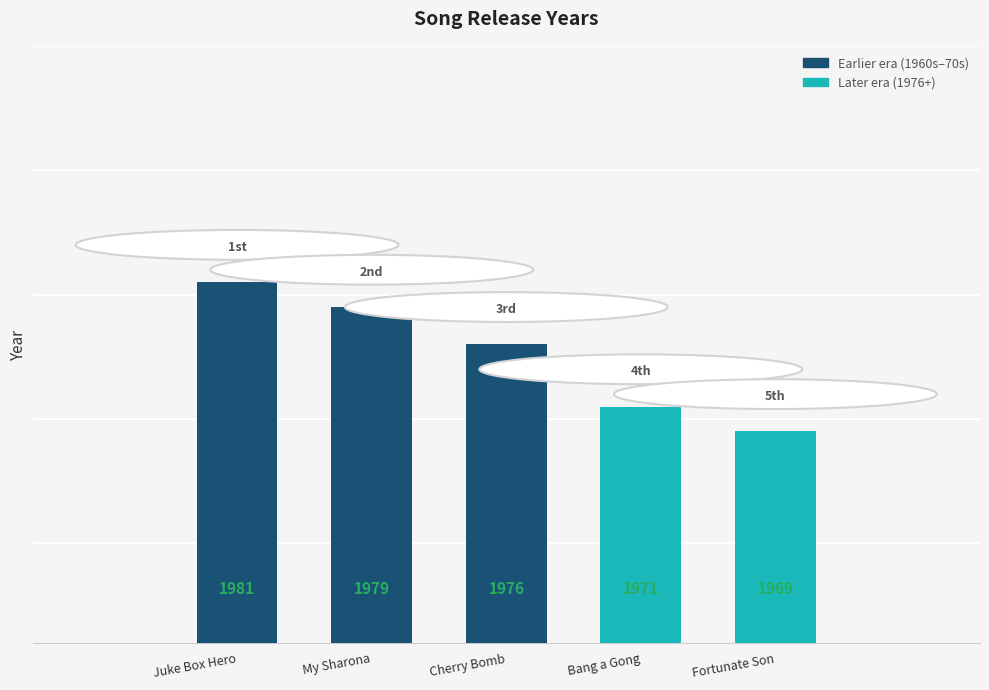

Rank the categories by value from highest to lowest.

Juke Box Hero, My Sharona, Cherry Bomb, Bang a Gong, Fortunate Son